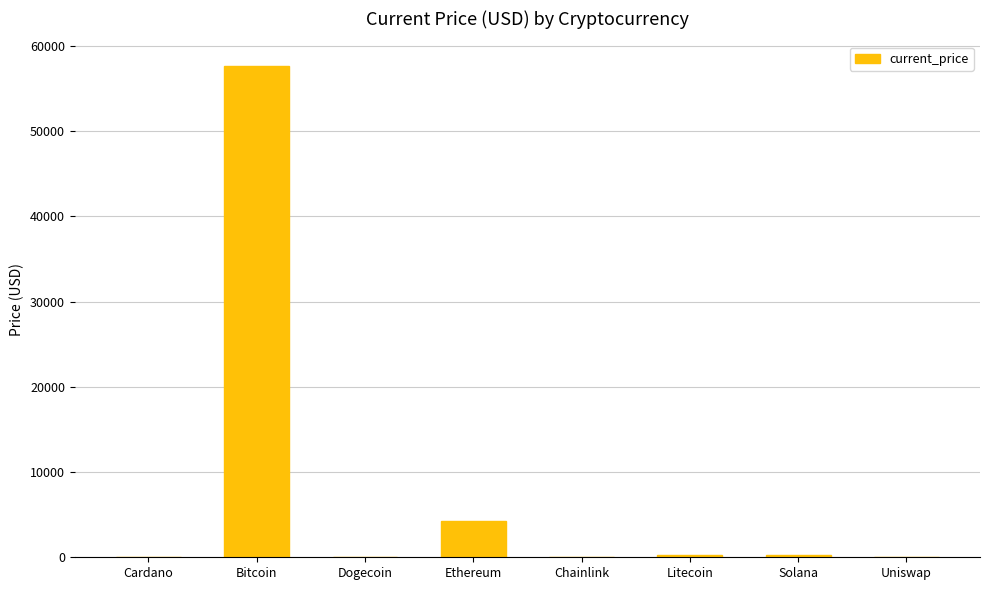

What is the greatest value displayed?

57674.0